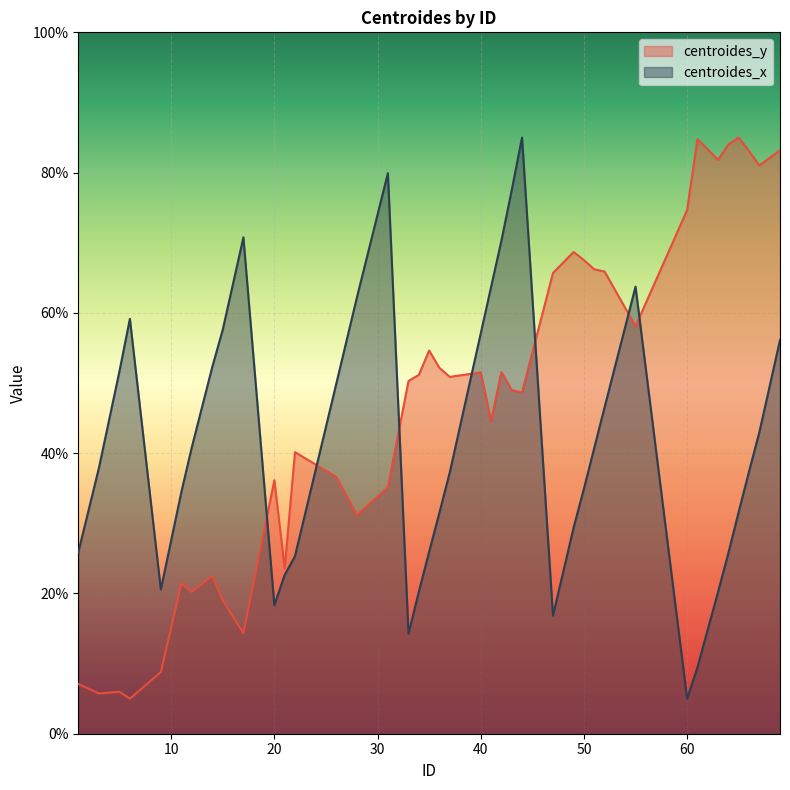

List the series in order of their overall mean, lowest first.

centroides_x, centroides_y